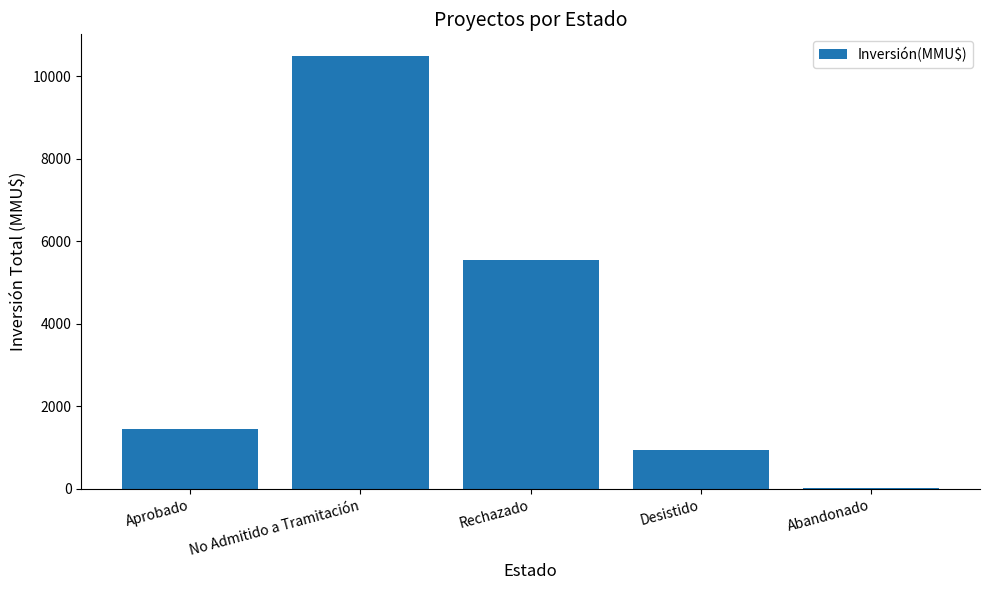

Reading left to right, what are all the values shown in this chart?

Aprobado=1440	No Admitido a Tramitación=10485	Rechazado=5540	Desistido=950	Abandonado=30